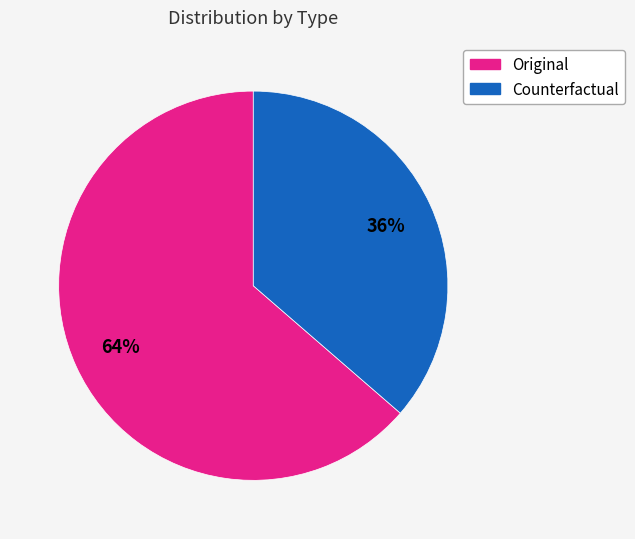

Does Original represent more than half of the total?

Yes